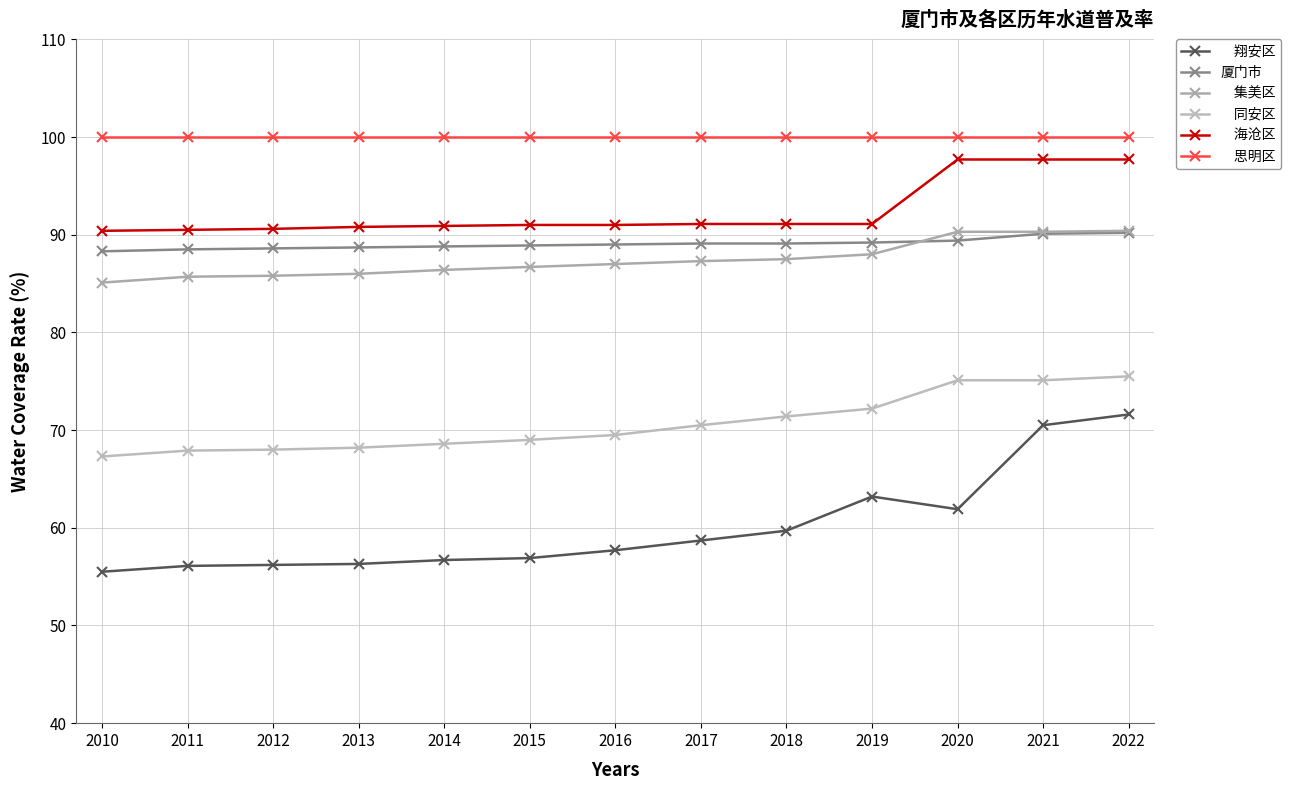

Which category has the lowest value across all series?

2010